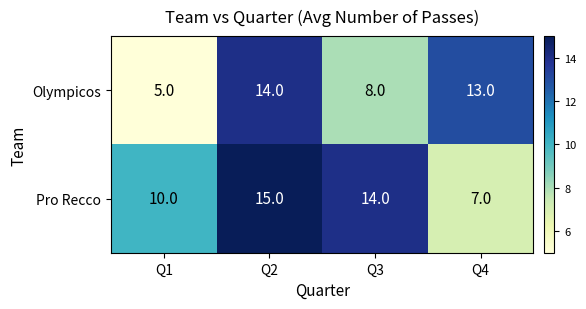

Which series has the largest total across all categories?

Pro Recco